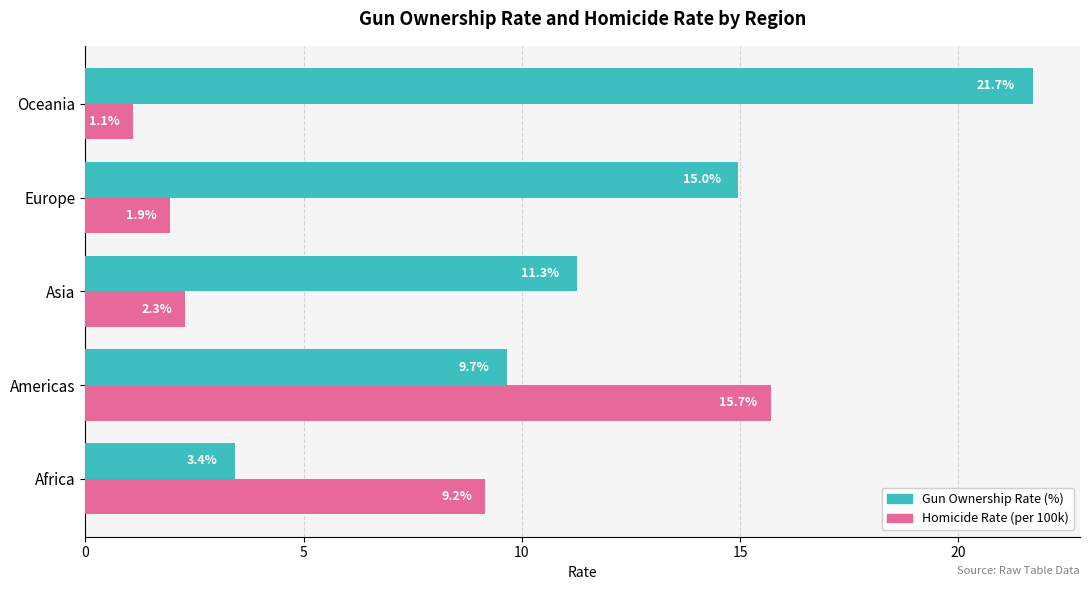

What is the sum of the Homicide Rate (per 100k) values at Americas and Asia?

18.0